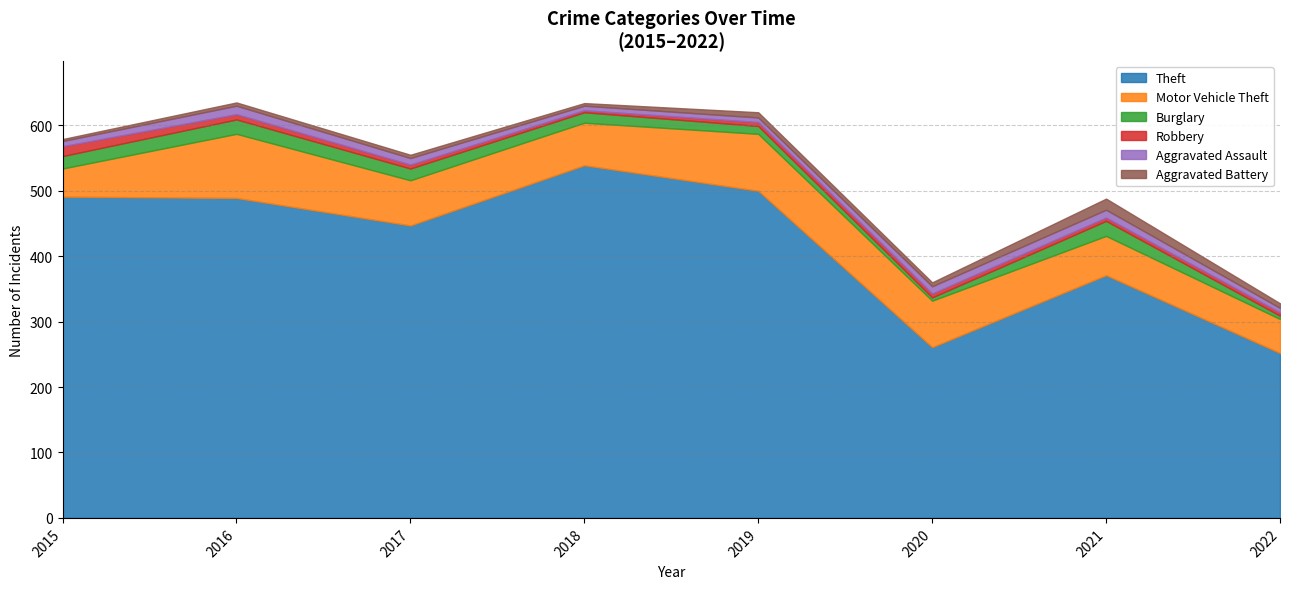

What are all the series names shown in the legend?

Theft, Motor Vehicle Theft, Burglary, Robbery, Aggravated Assault, Aggravated Battery